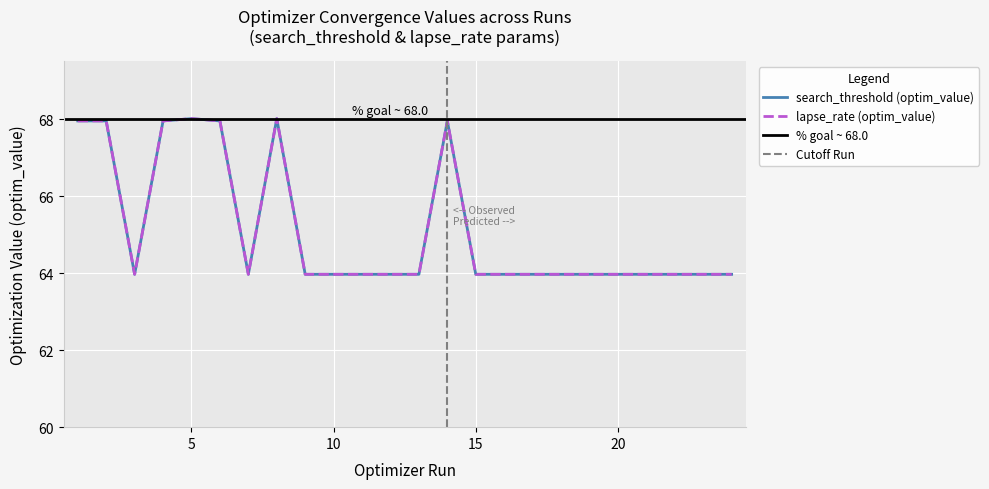

Is this an area chart (filled region under the line)?

No